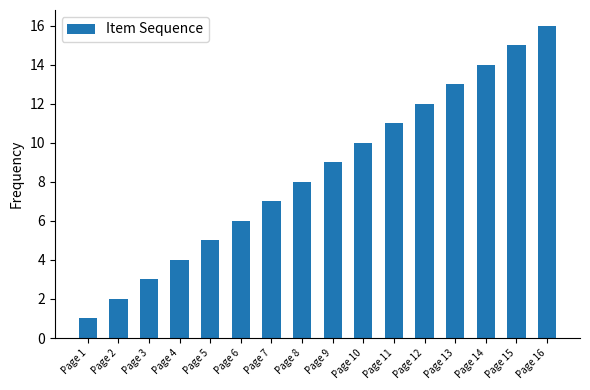

What is the sum of all values?

136